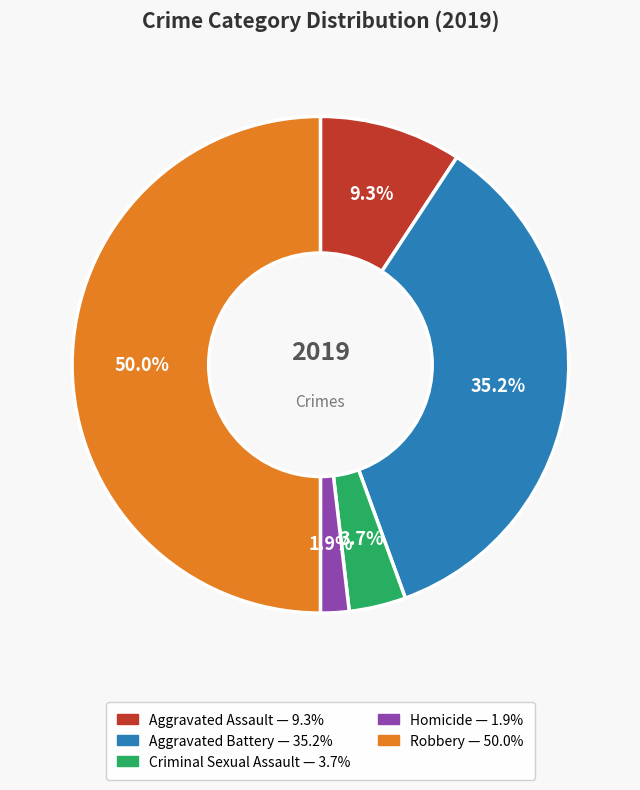

To the nearest percent, what percentage of the pie is Robbery?

50%